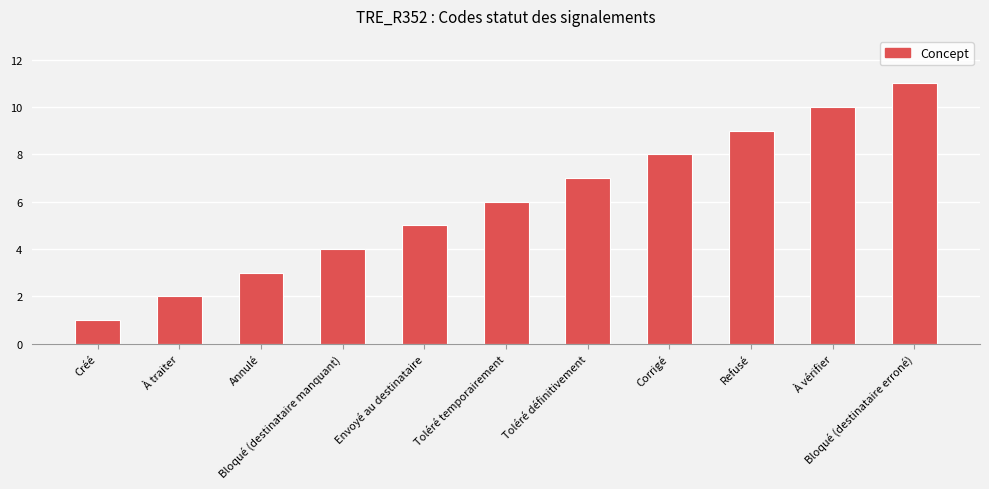

Reading right to left, list all the values displayed in this chart.

11	10	9	8	7	6	5	4	3	2	1